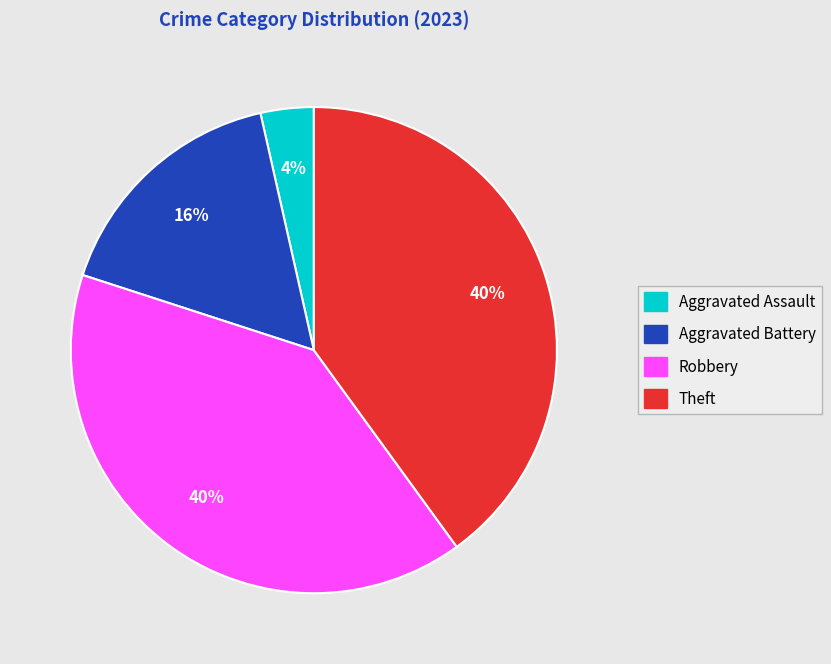

Count the number of slices in the pie.

4